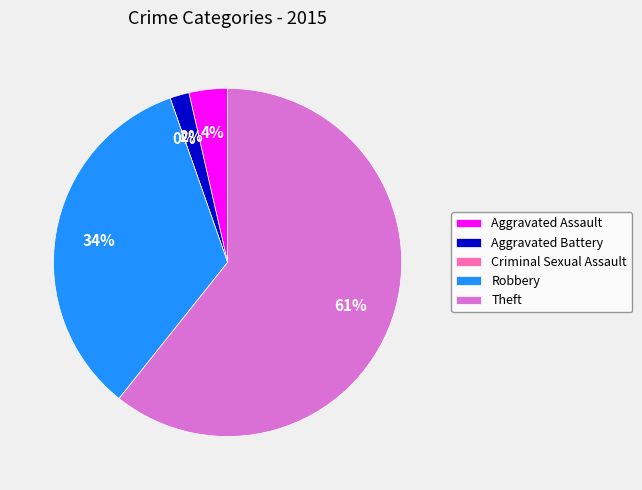

Is it true that Robbery is 23% of the pie?

False